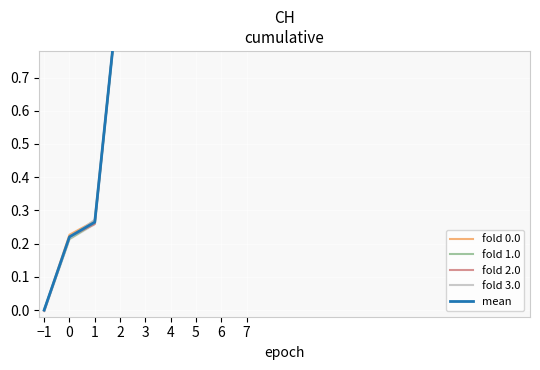

What is the label of the 8th point from the left?

6